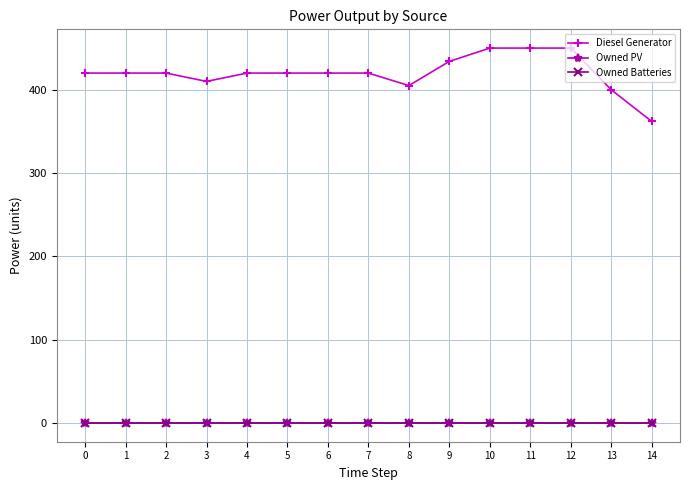

Which series changed the most between 6 and 12?

Diesel Generator